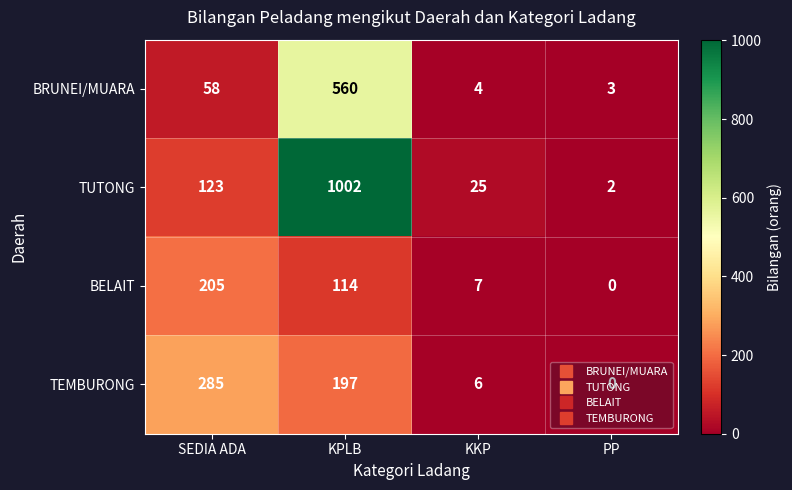

At which category is the sum across all series the highest?

KPLB